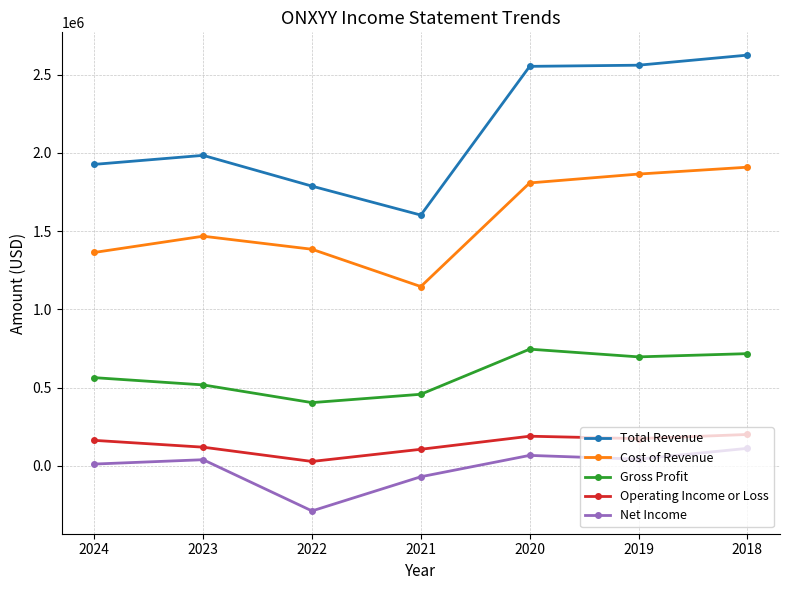

Which category has the lowest value across all series?

2022